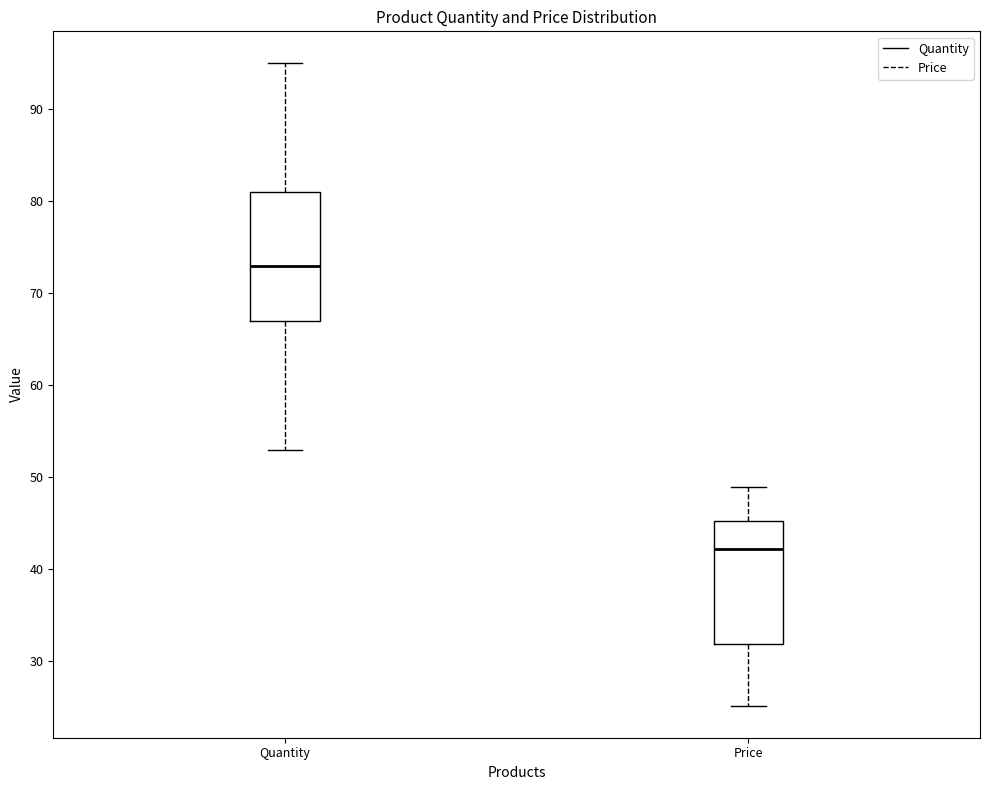

Reading left to right, transcribe this box plot: for each box, give where its median line is, the range the box spans, and where its two whiskers end, as read against the y-axis. The values are not printed on the chart, so give them approximately, as read against the axis.

Quantity: median 73, box 67 to 81, whiskers 53 to 95
Price: median 42, box 32 to 45, whiskers 25 to 49